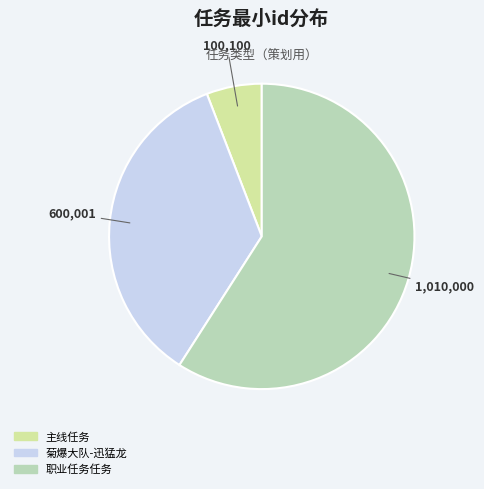

What is the majority slice?

职业任务任务